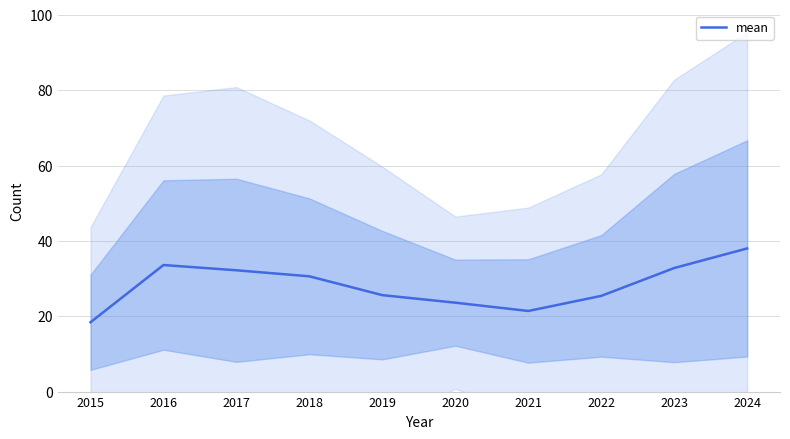

At which label does the data first exceed 30?

2016